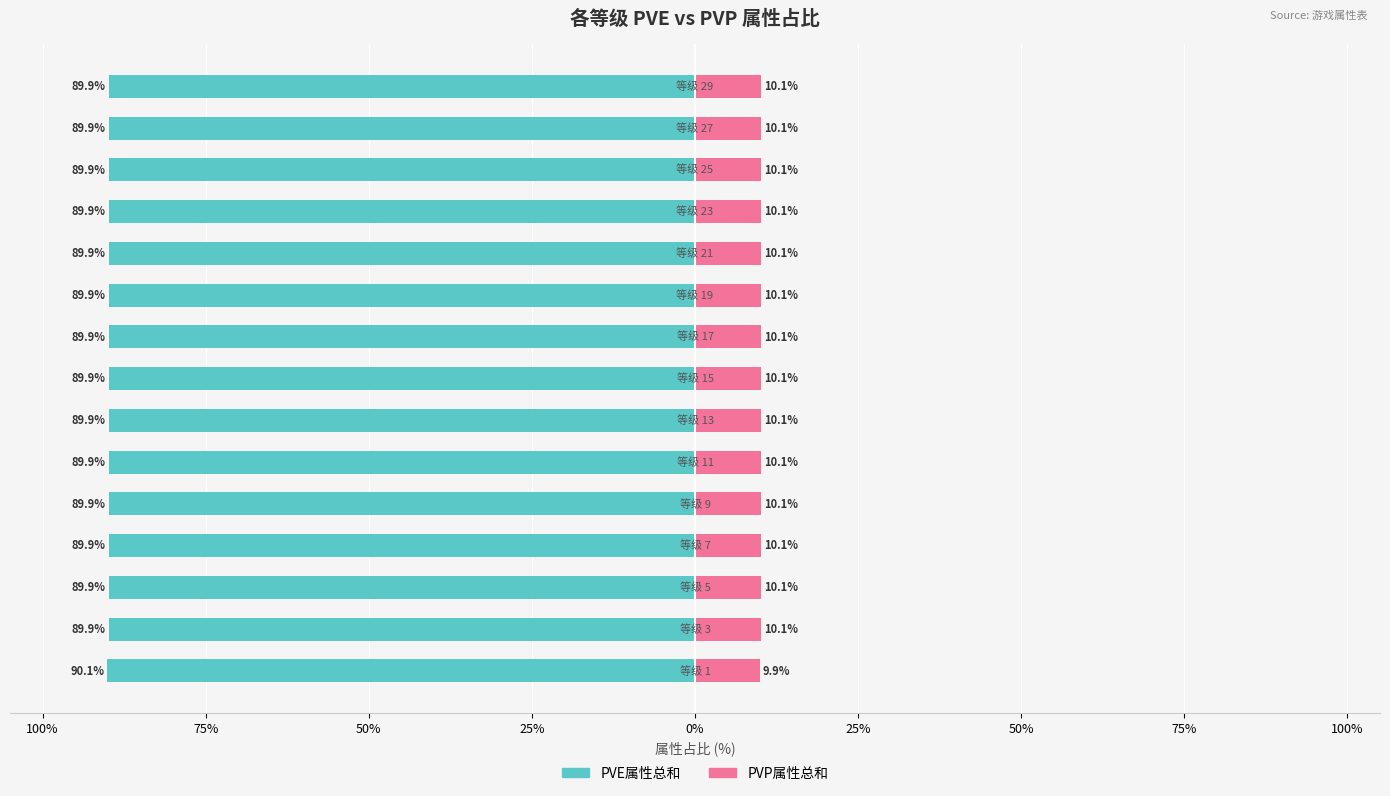

What is the label of the 2nd bar from the right?

13